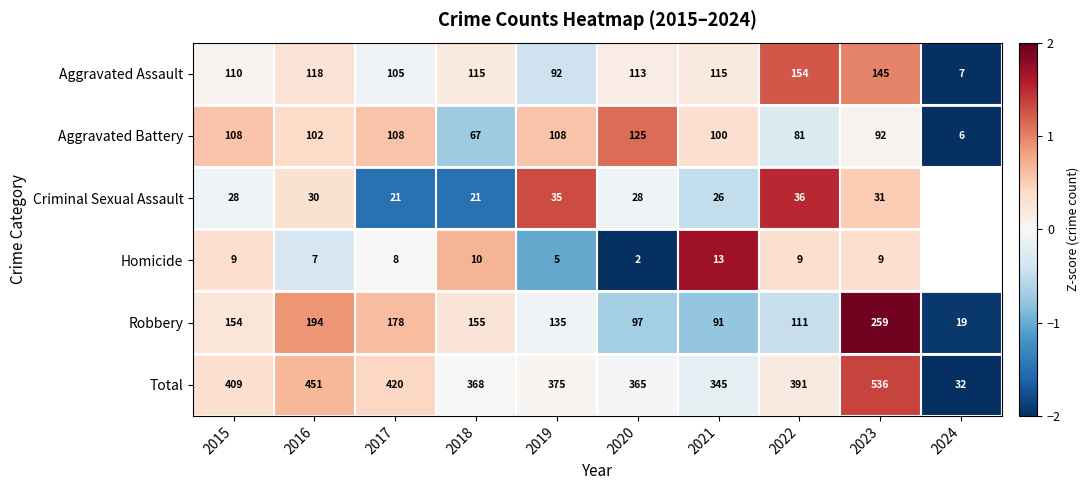

How many distinct data groups are displayed?

6